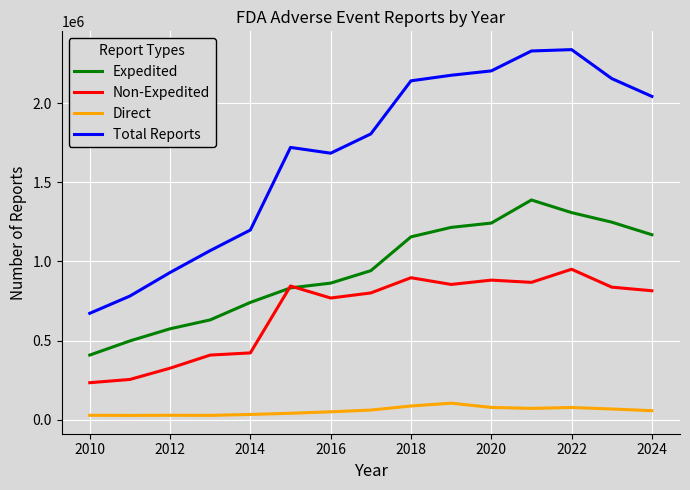

Which series has the widest spread of values?

Total Reports